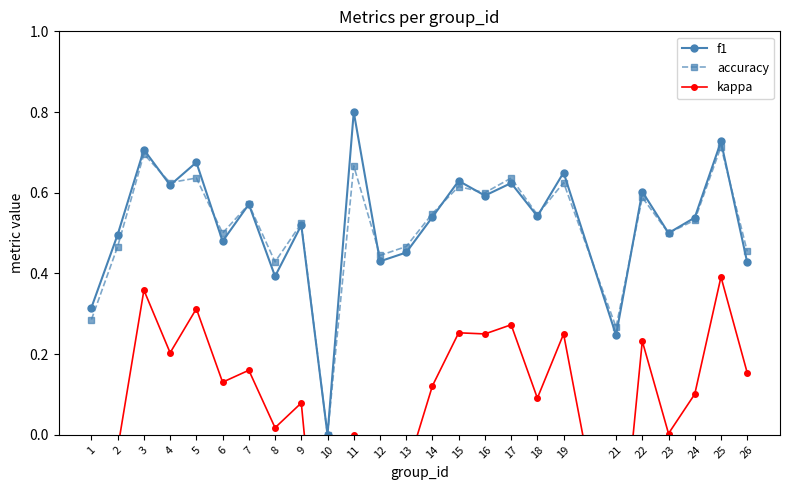

Reading left to right, transcribe all the data shown in this chart.

f1: 0.3	0.5	0.7	0.6	0.7	0.5	0.6	0.4	0.5	0.0	0.8	0.4	0.5	0.5	0.6	0.6	0.6	0.5	0.6	0.2	0.6	0.5	0.5	0.7	0.4
accuracy: 0.3	0.5	0.7	0.6	0.6	0.5	0.6	0.4	0.5	0.0	0.7	0.4	0.5	0.5	0.6	0.6	0.6	0.5	0.6	0.3	0.6	0.5	0.5	0.7	0.5
kappa: -0.3	-0.0	0.4	0.2	0.3	0.1	0.2	0.0	0.1	-0.6	0.0	-0.2	-0.1	0.1	0.3	0.2	0.3	0.1	0.2	-0.4	0.2	0.0	0.1	0.4	0.2